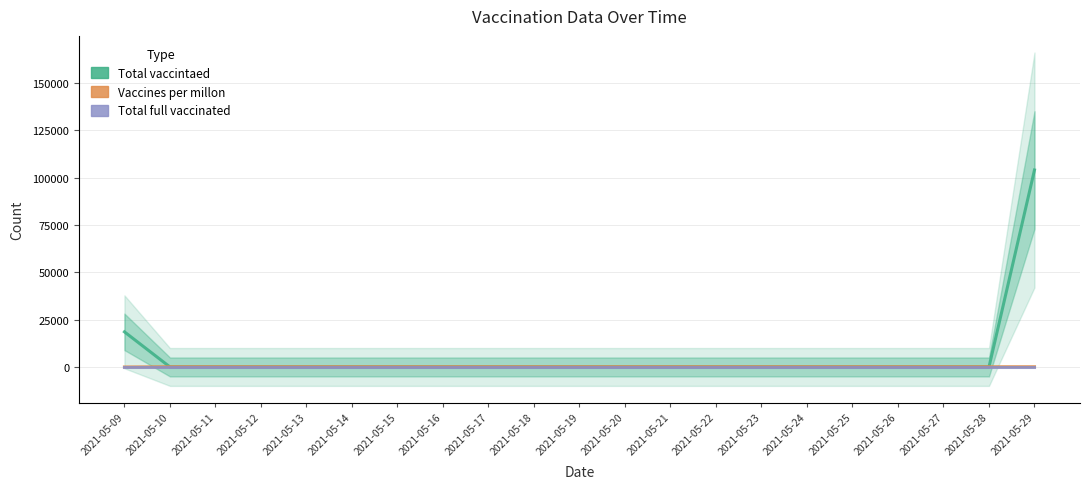

What is the difference between the second highest and second lowest values in the Total vaccintaed series?

18555